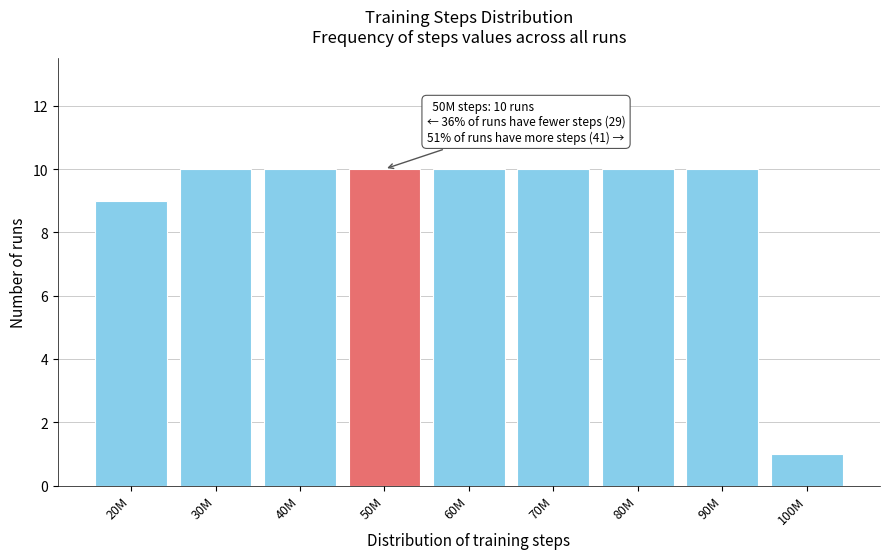

Reading left to right, list all the values displayed in this chart.

20M=9	30M=10	40M=10	50M=10	60M=10	70M=10	80M=10	90M=10	100M=1